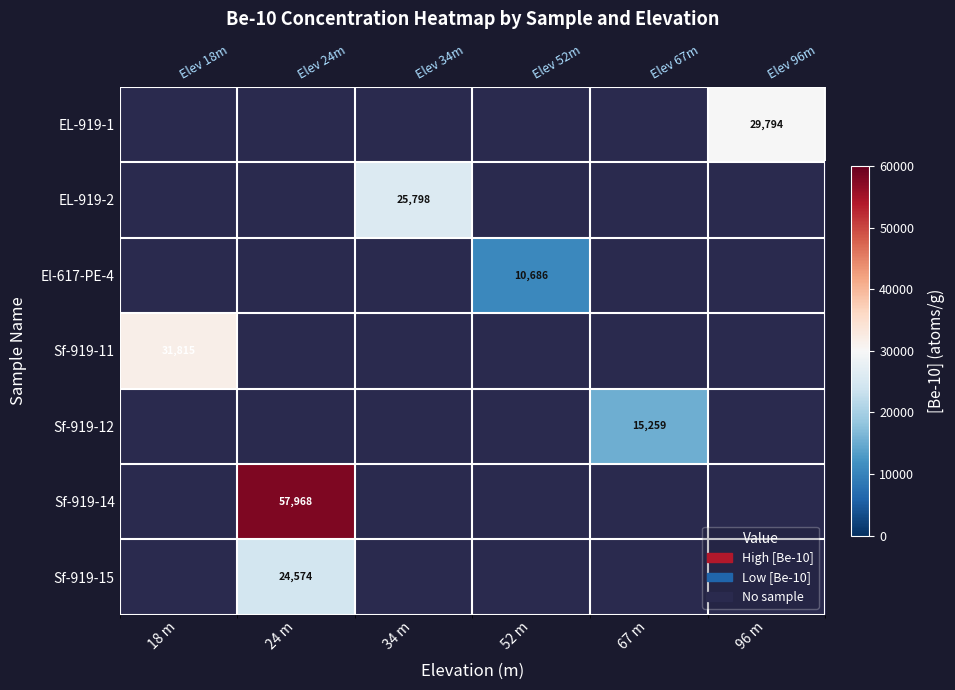

Which category has the lowest value across all series?

52 m